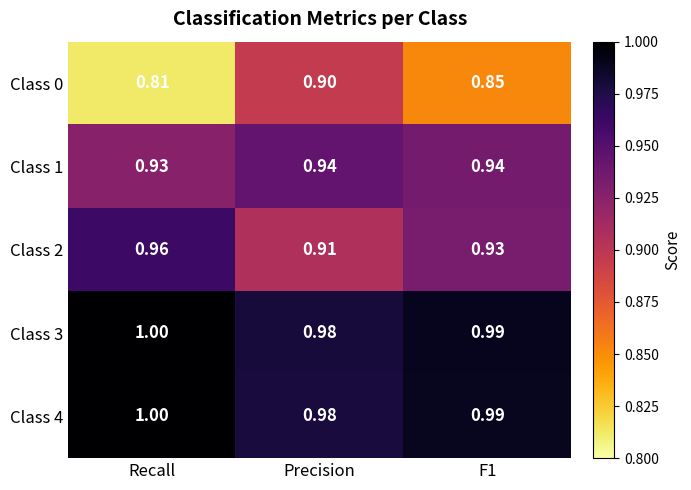

At which label is Class 4 closest to 0?

Precision